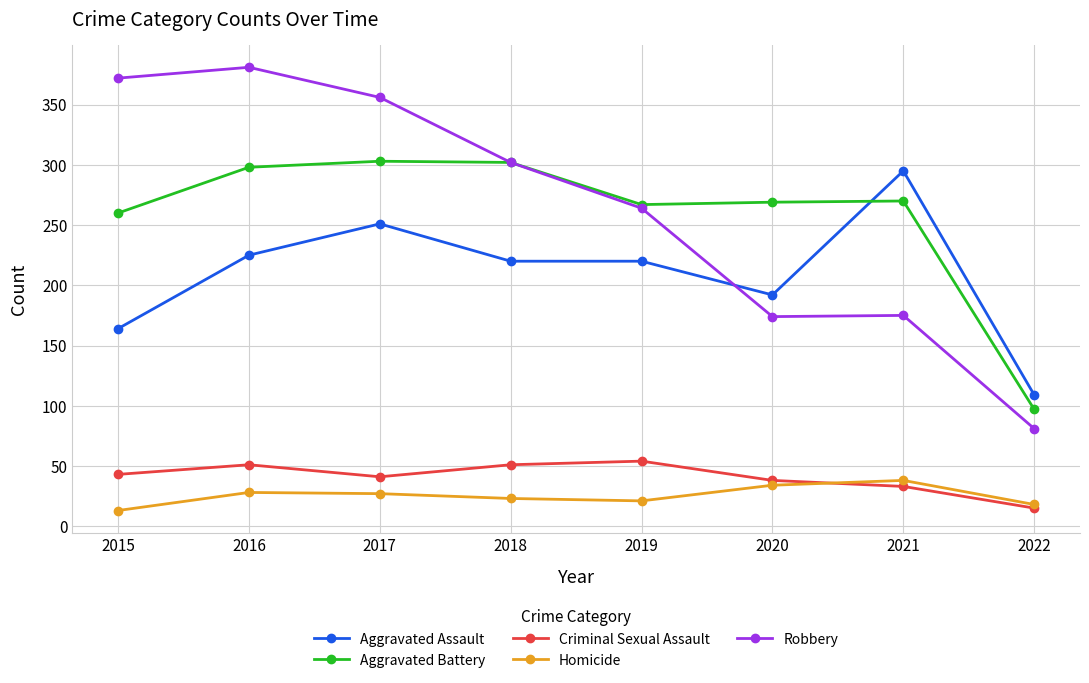

At which category does the chart reach its peak across all series?

2016